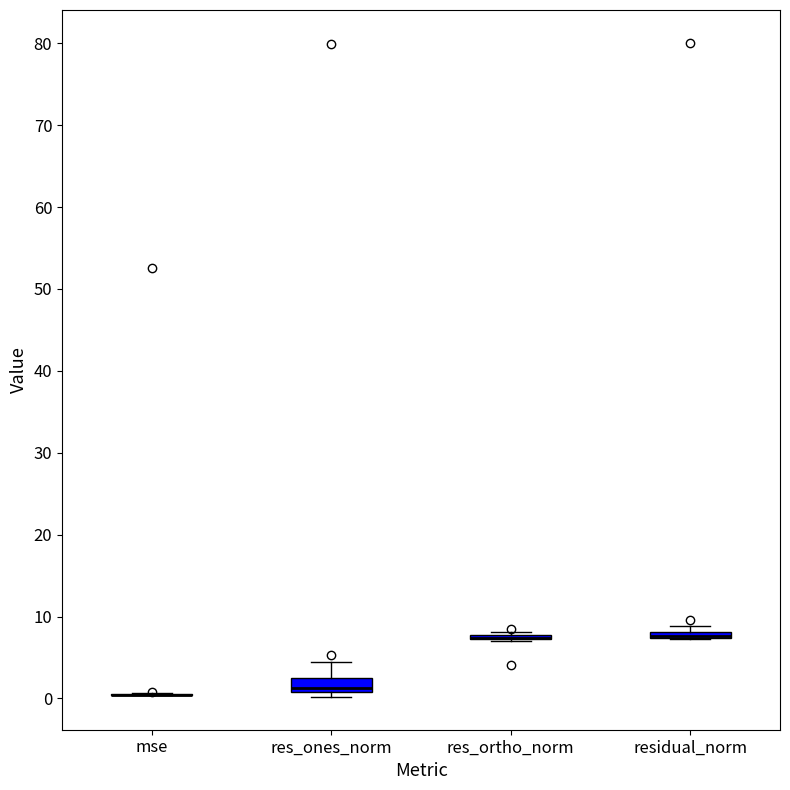

Comparing the boxes themselves (not the whiskers), which one is the tallest?

res_ones_norm